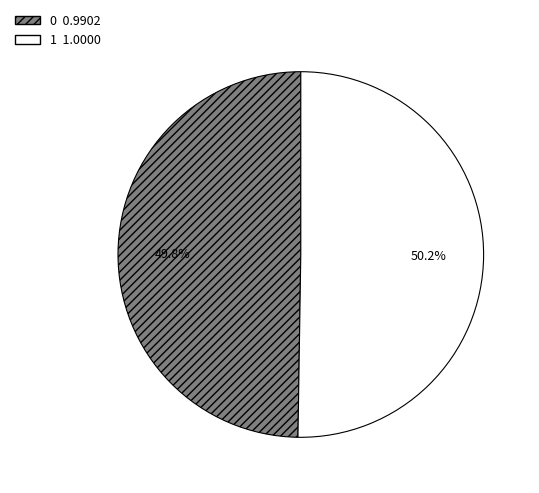

What percentage is NOT represented by 1?

49.8%